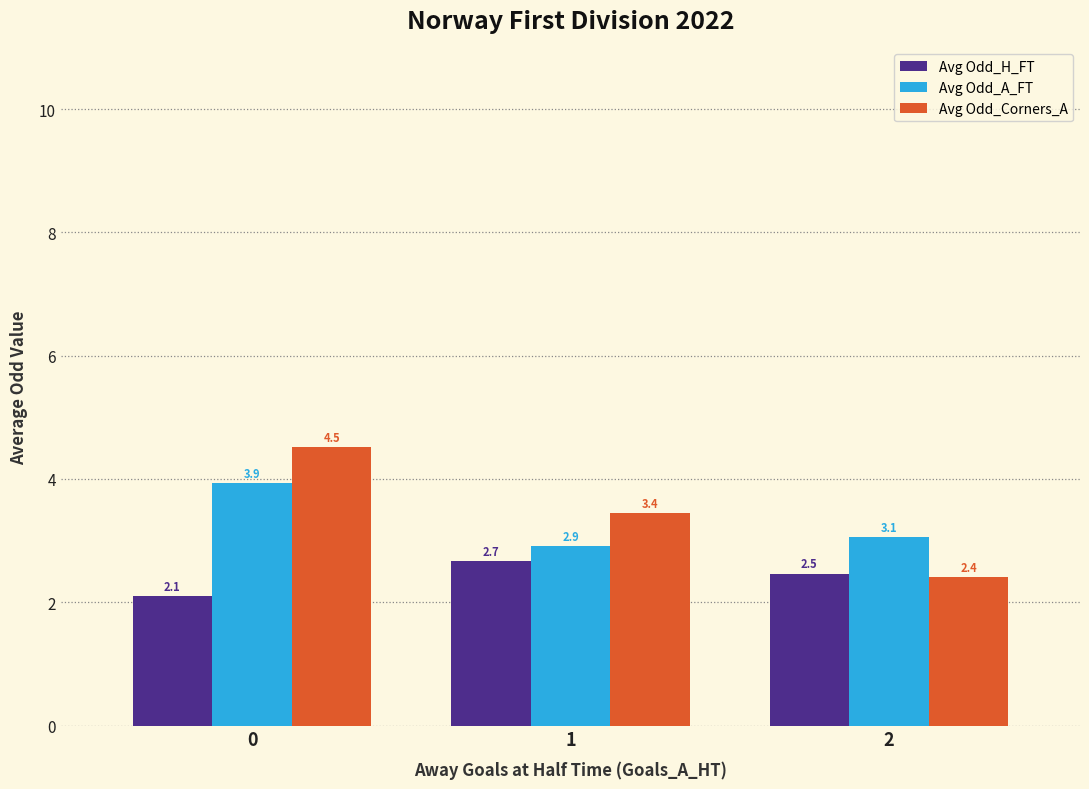

At how many categories does at least one series exceed 2?

3